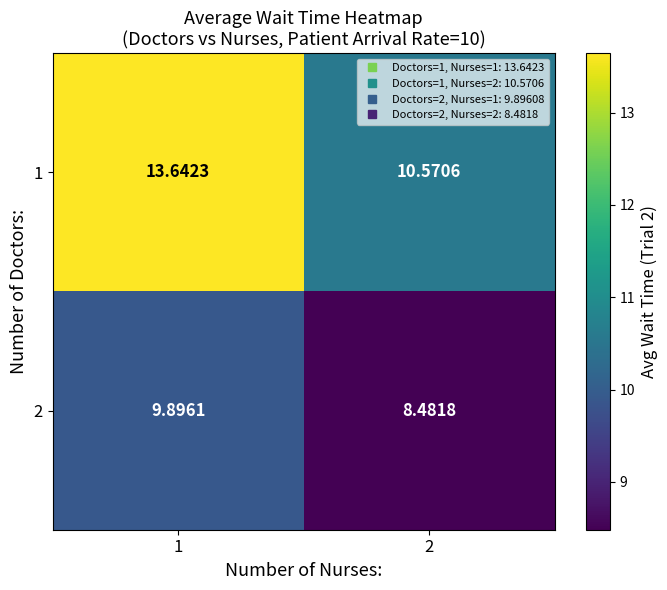

Is the value of 2 at 2 greater than the value of 1 at 2?

No